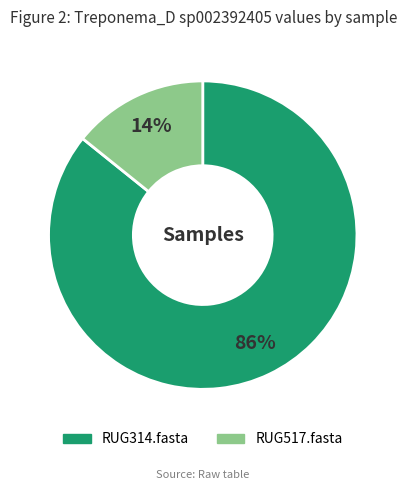

To the nearest percent, what is the average slice percentage?

50%